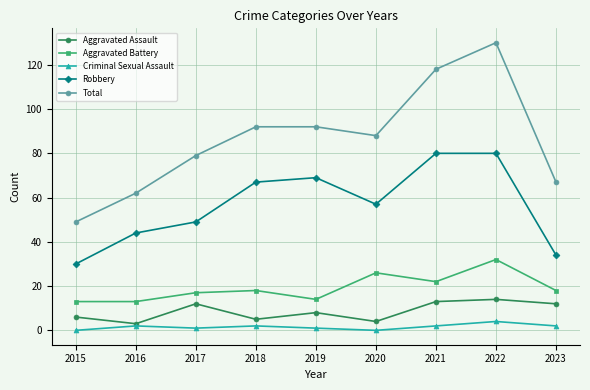

What is the lowest value of the Robbery series?

30